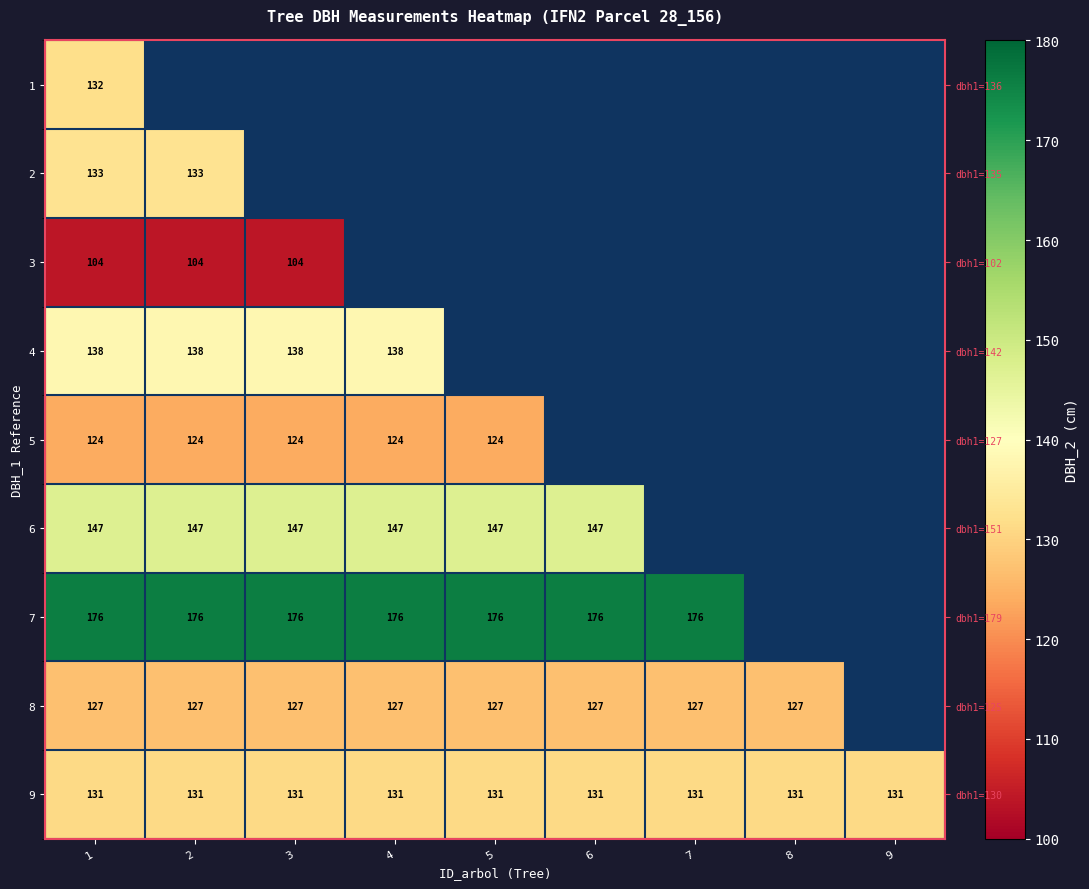

How many distinct data groups are displayed?

9